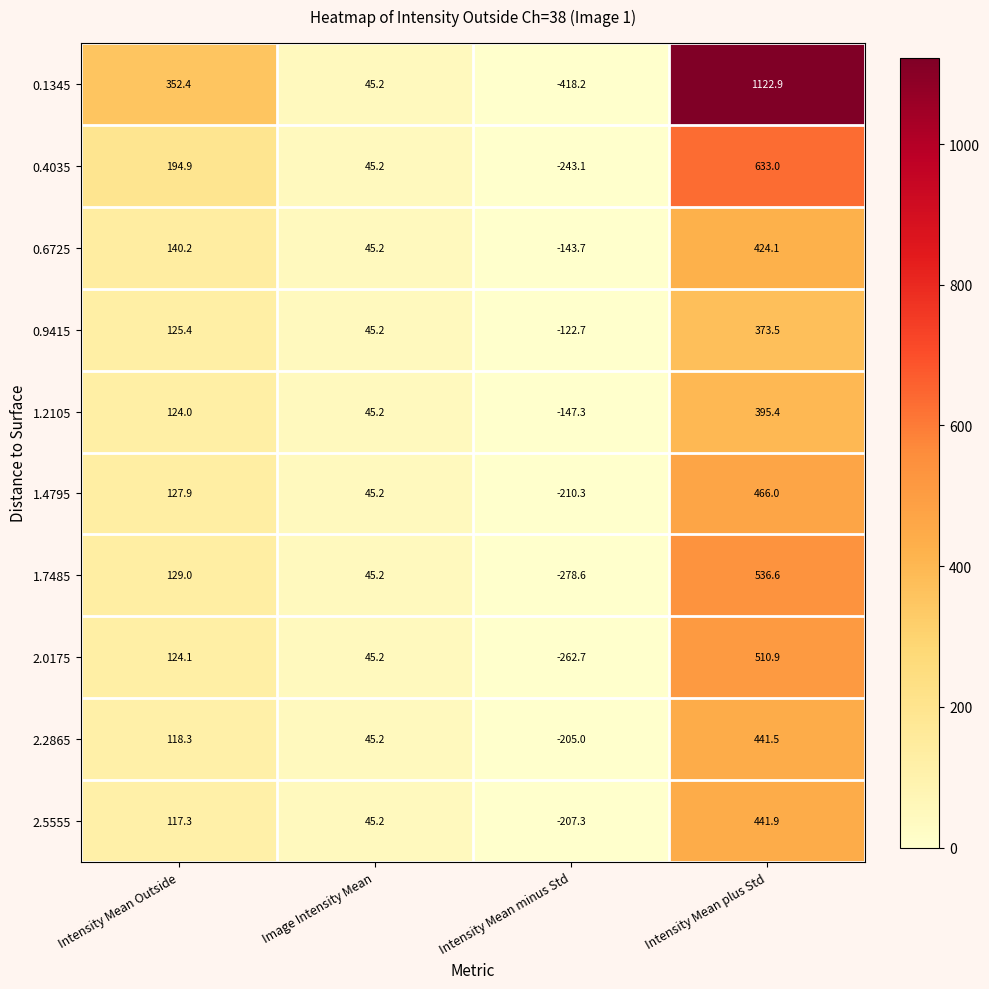

Where is 0.6725 nearest to the value 140?

Intensity Mean Outside